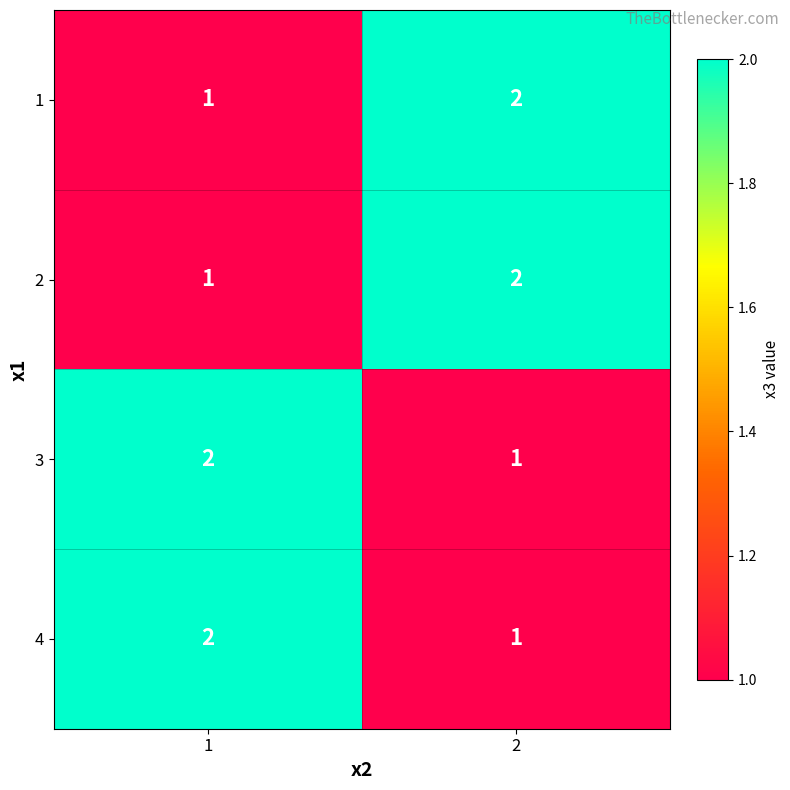

What is the total value across all series at 2?

6